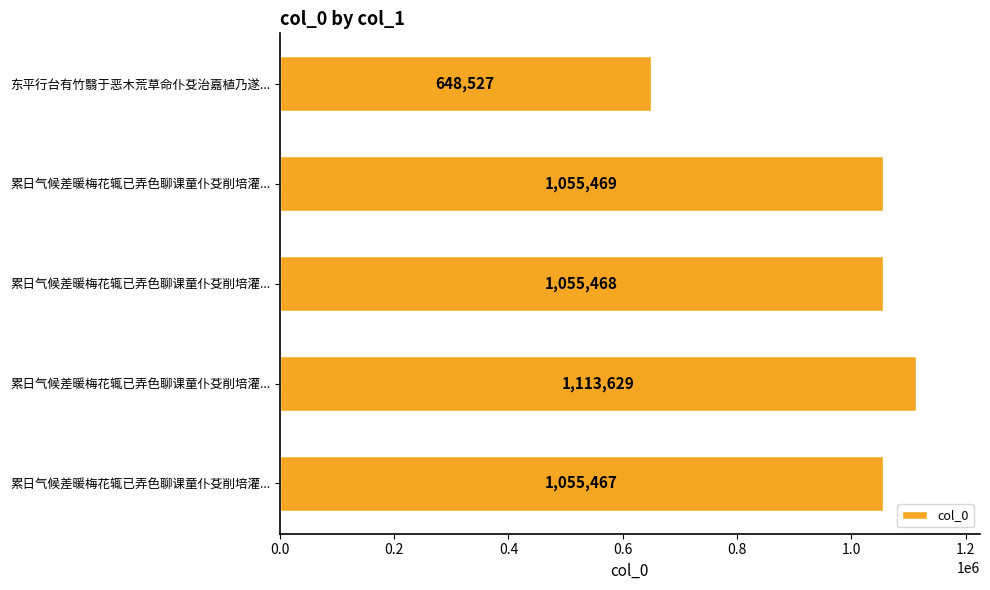

What is the difference between the maximum and minimum values?

465102